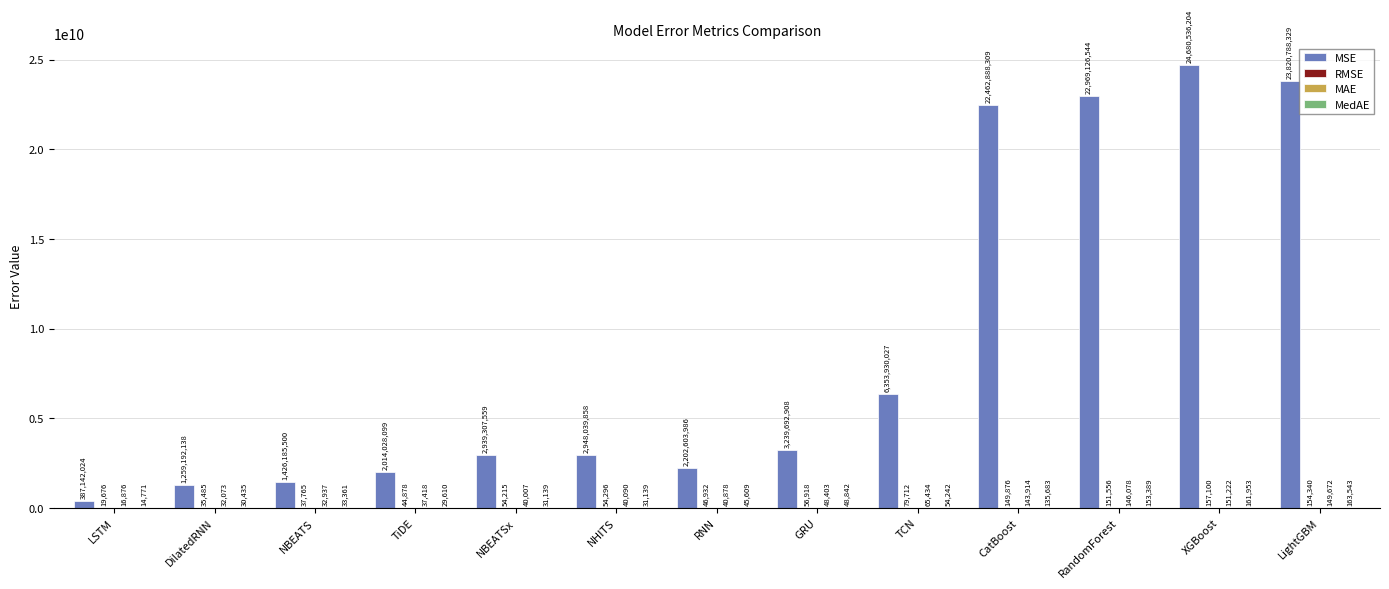

At which category is the sum across all series the highest?

XGBoost